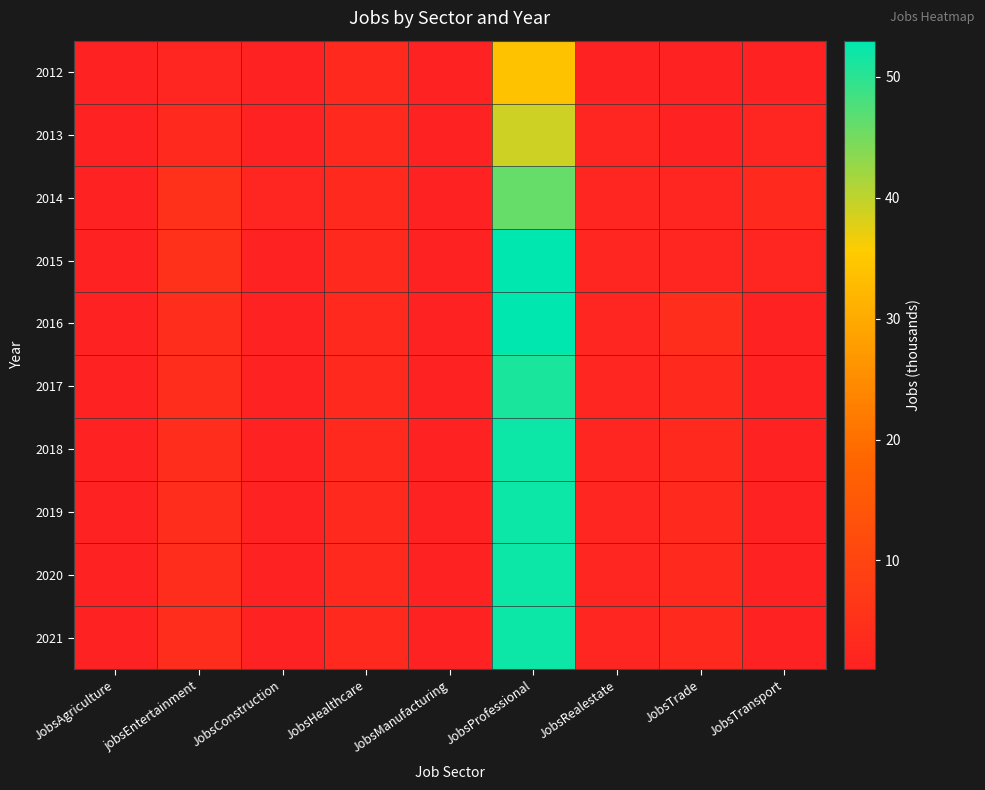

At how many categories does at least one series exceed 45?

1